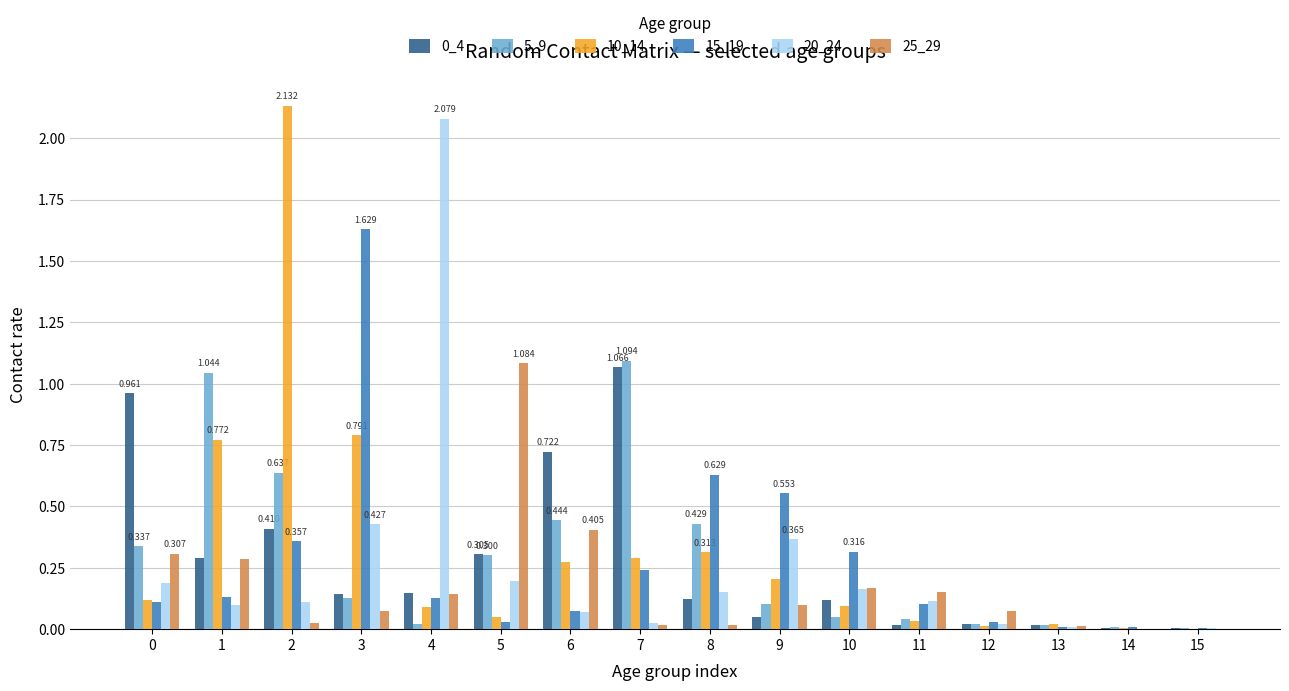

What is the total value across all series at 2?

3.7